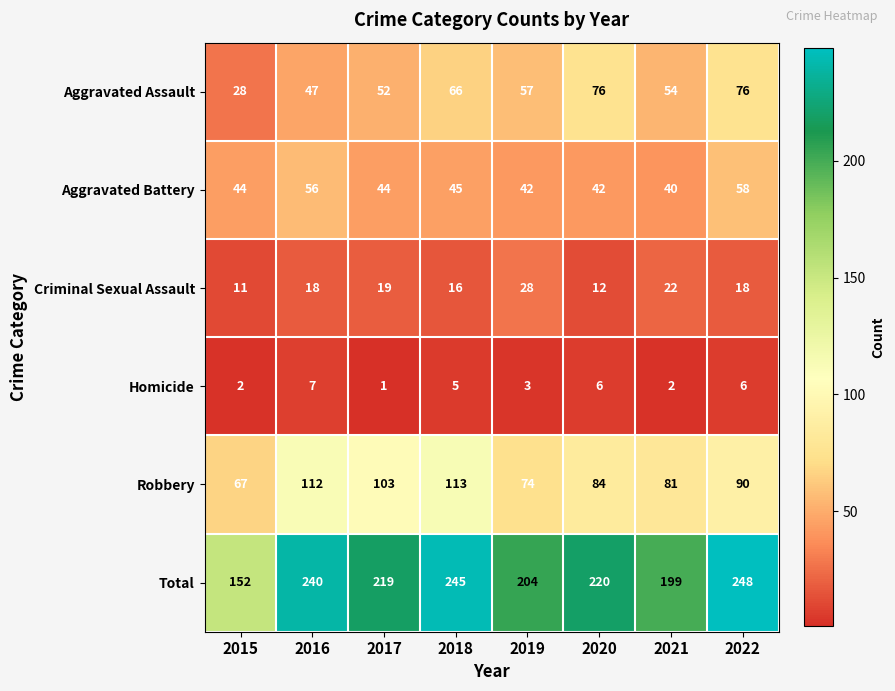

At which category is the sum across all series the highest?

2022